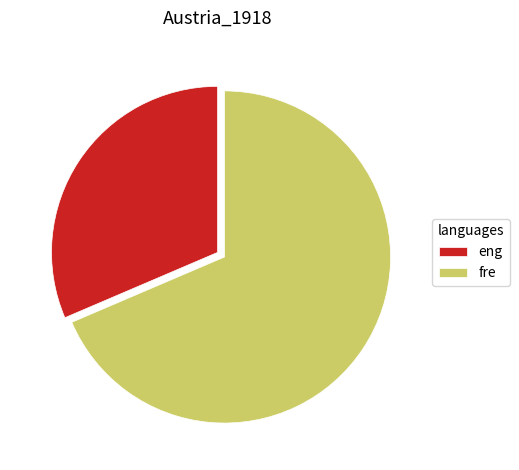

Between fre and eng, which is larger?

fre